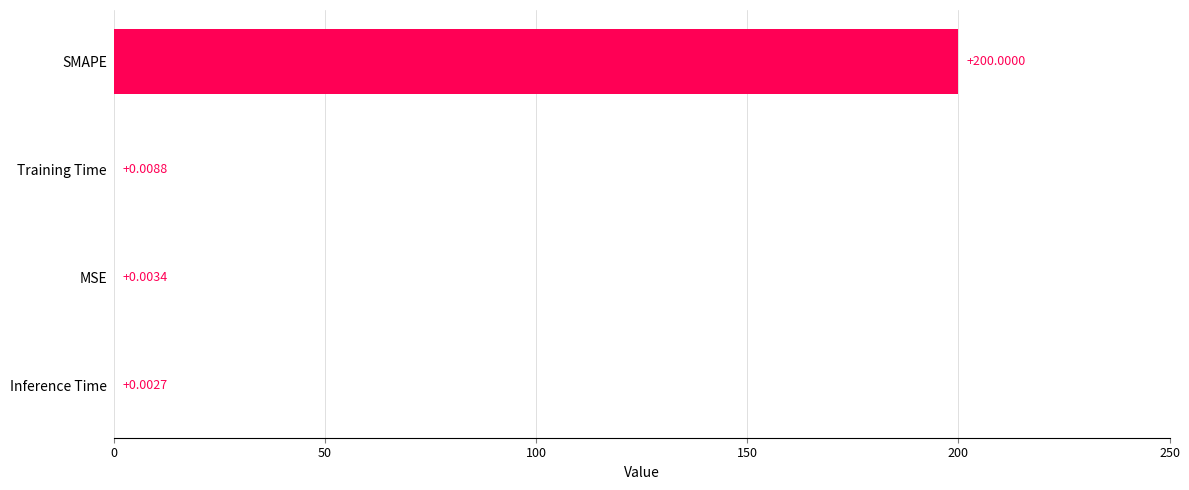

What is the sum of the values at SMAPE and MSE?

200.0